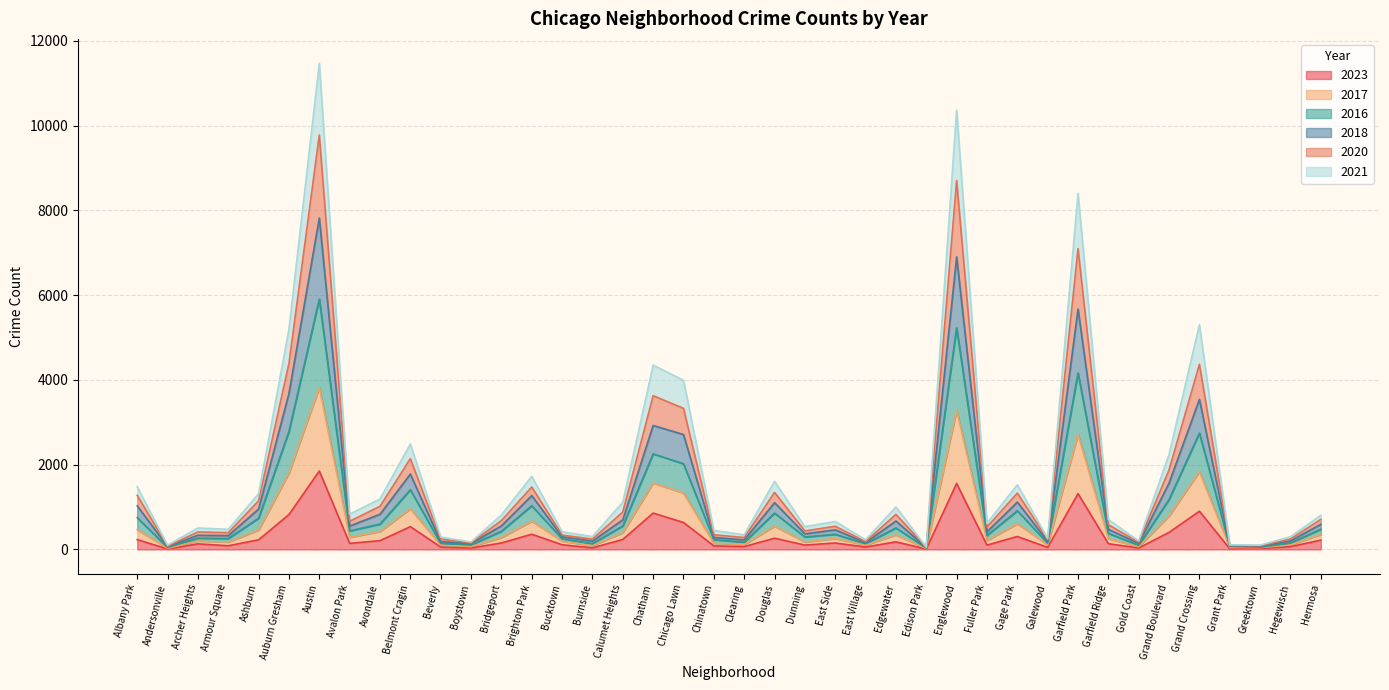

At which label does 2023 first exceed 152?

Albany Park